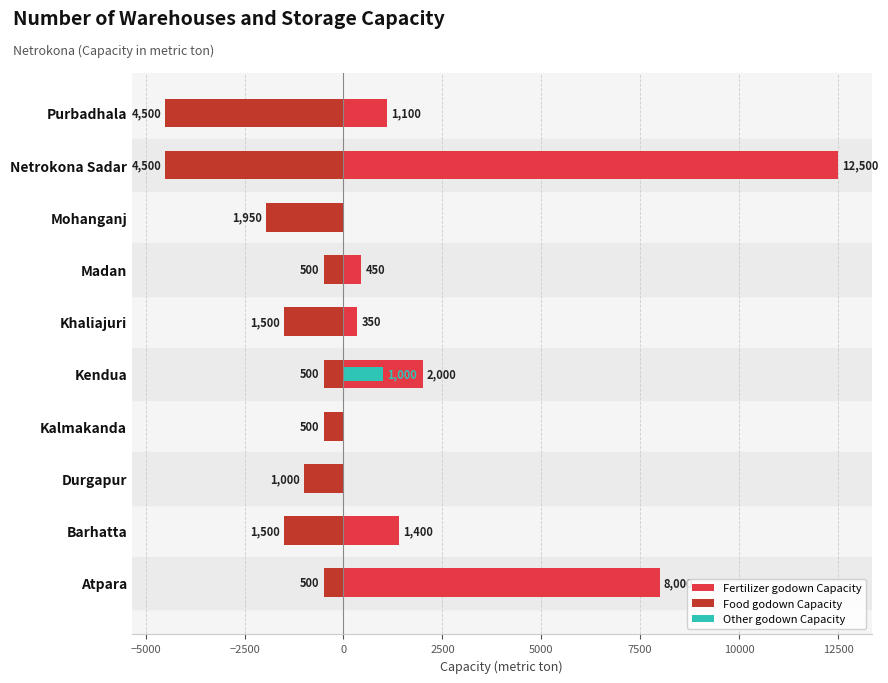

How many bars are there in each group?

3